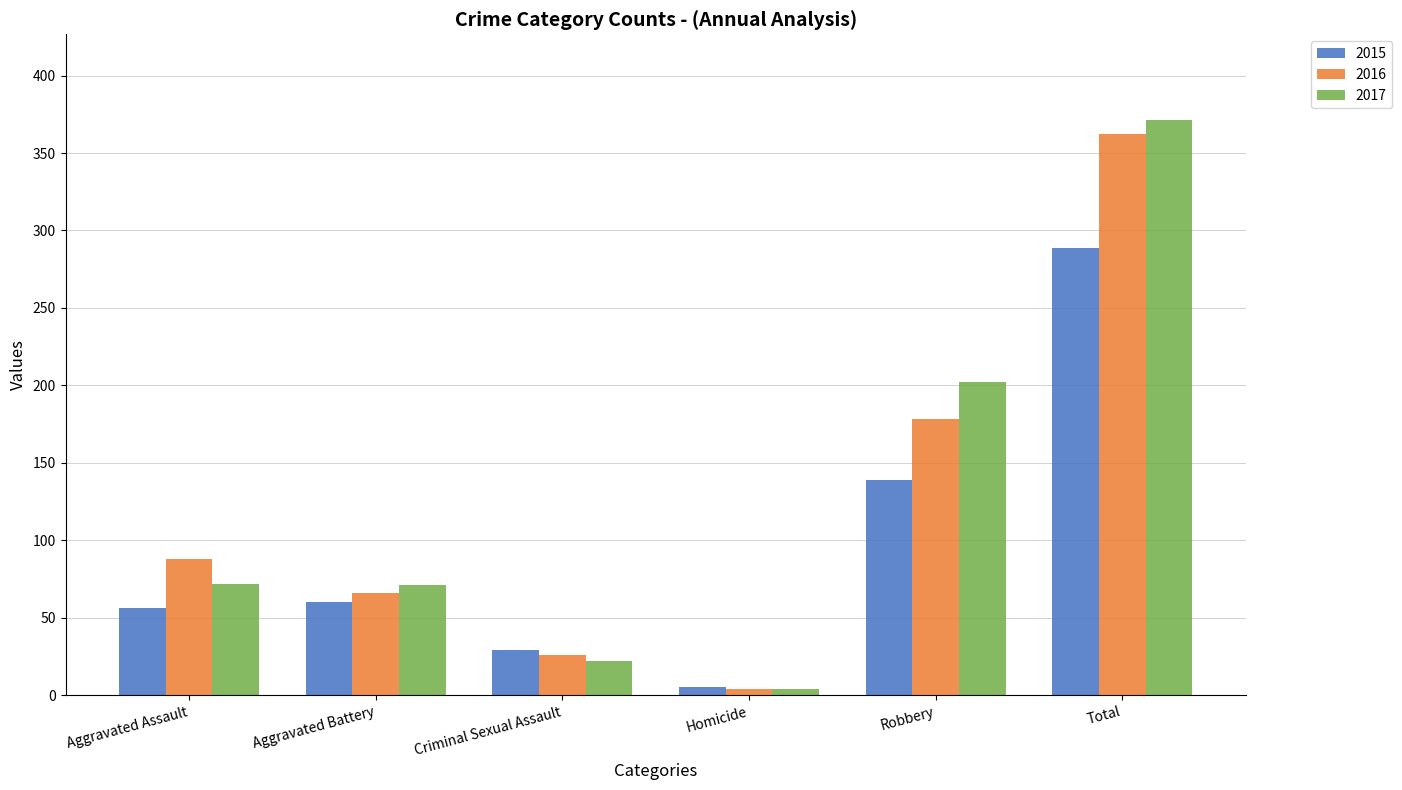

Read the 2015 value at Aggravated Assault.

56